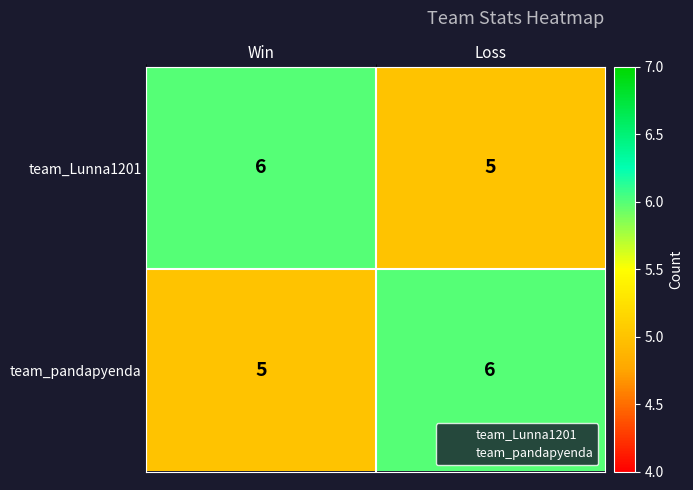

What is the smallest value displayed?

5